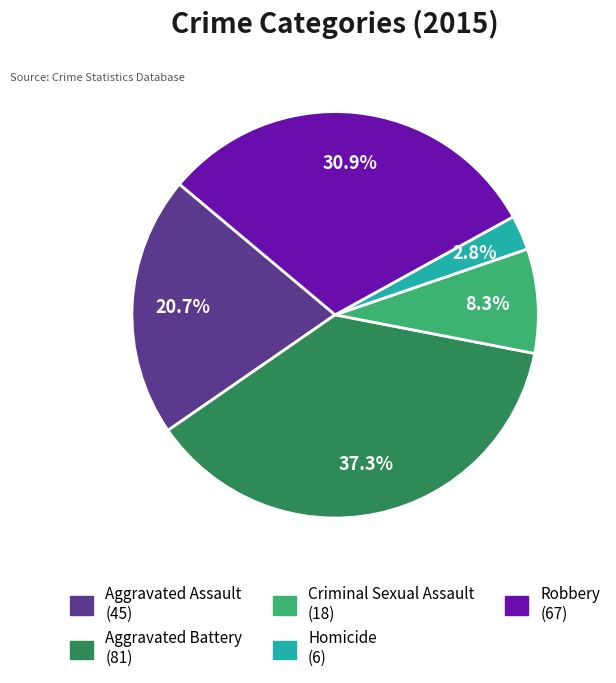

Approximately how many times larger is the value at Criminal Sexual Assault compared to Robbery?

0.3